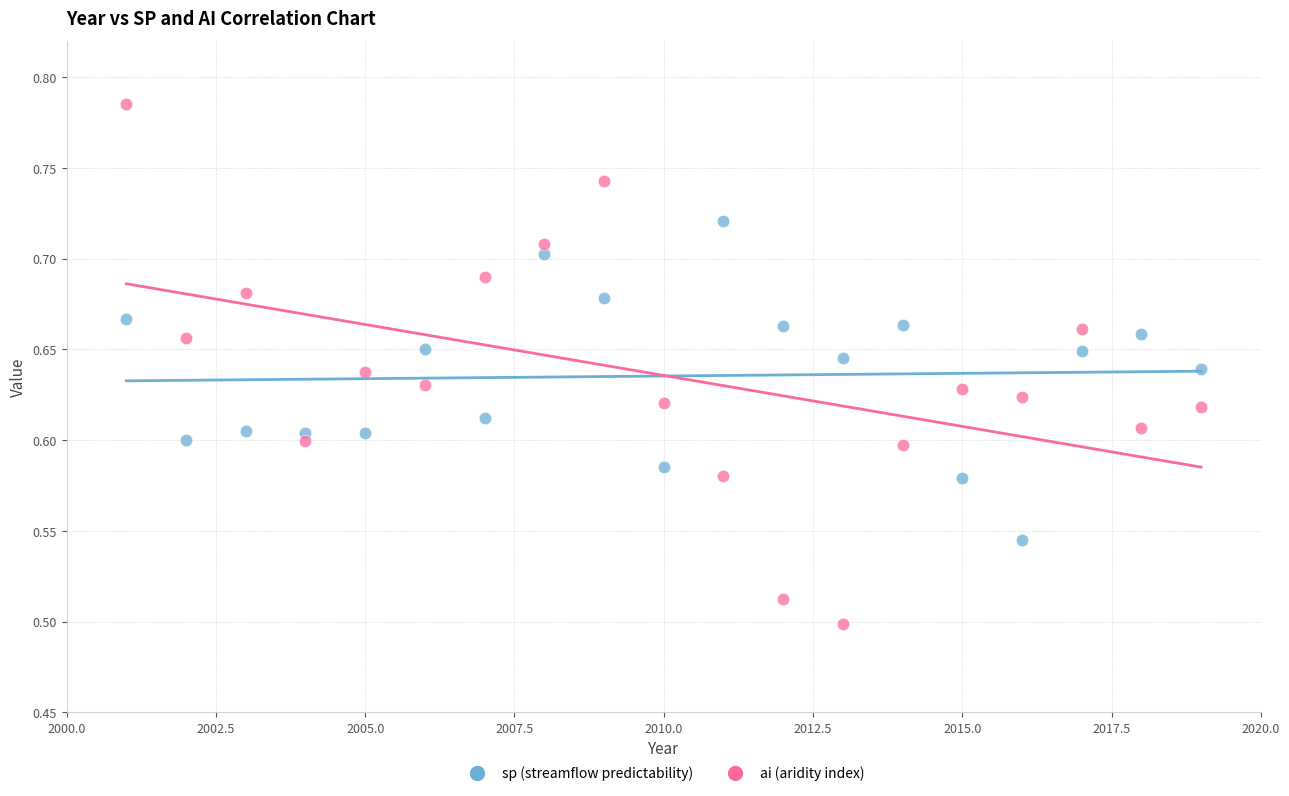

Across all data points, what is the range of Y values (max minus min)?

0.3